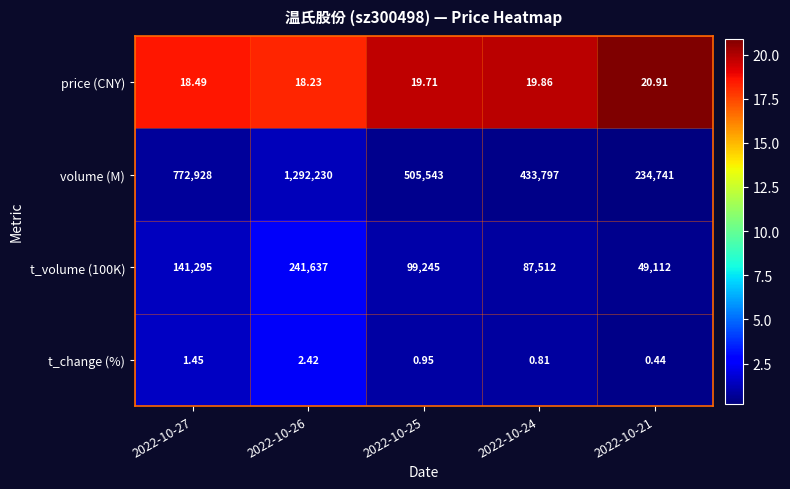

Which series has the largest total across all categories?

volume (M)